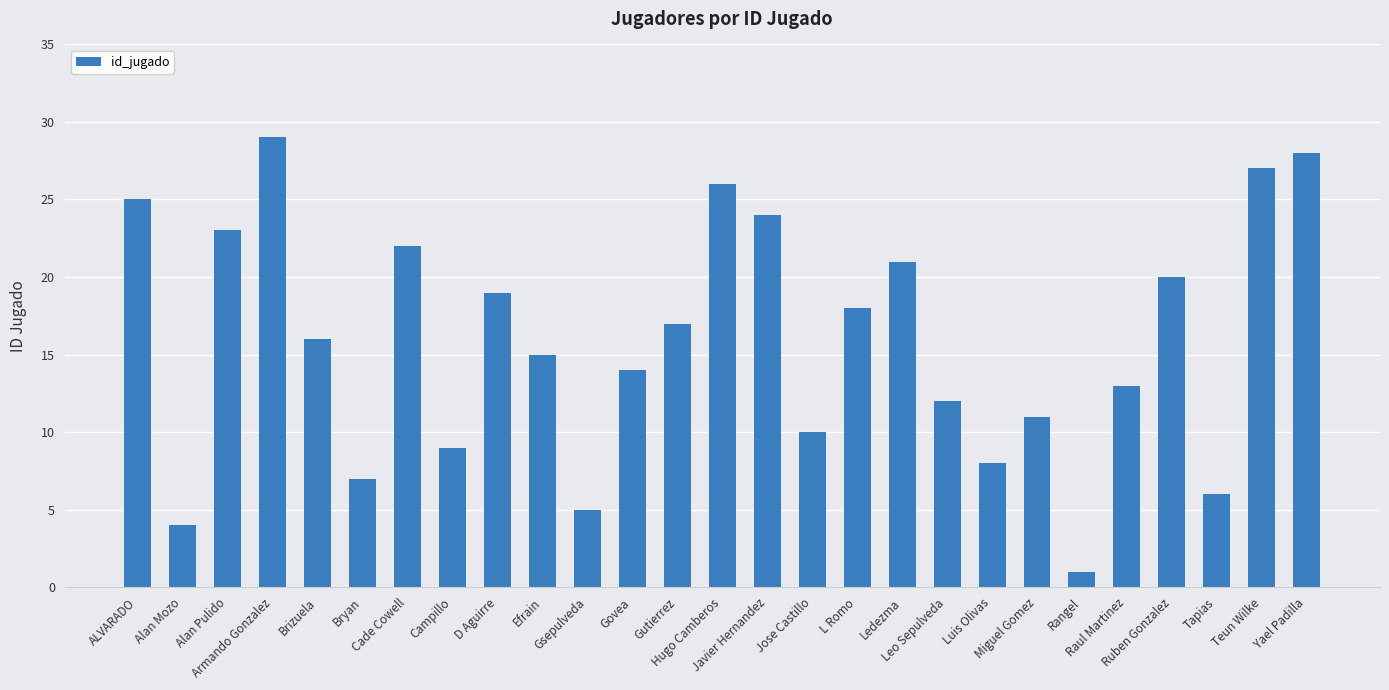

Does the chart contain stacked bars?

No